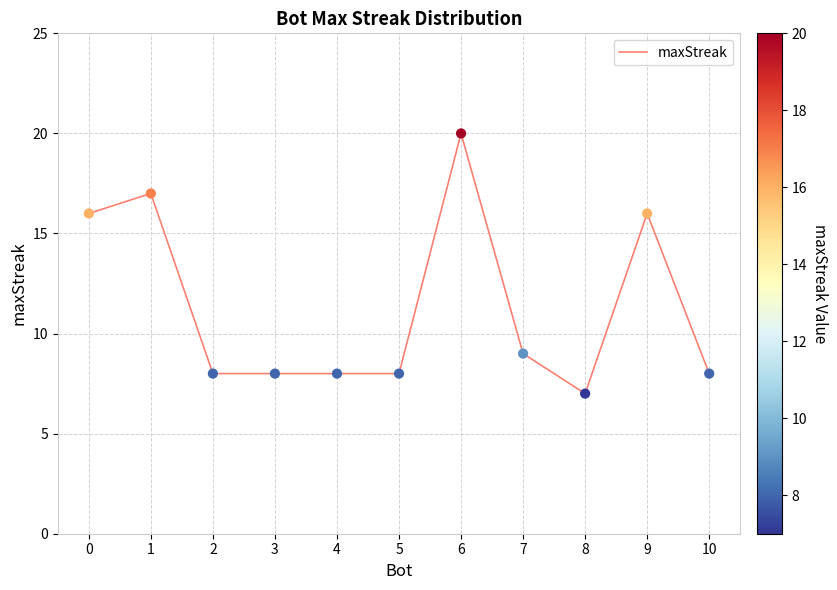

What is the ratio of the value at 7 to the value at 1?

0.5